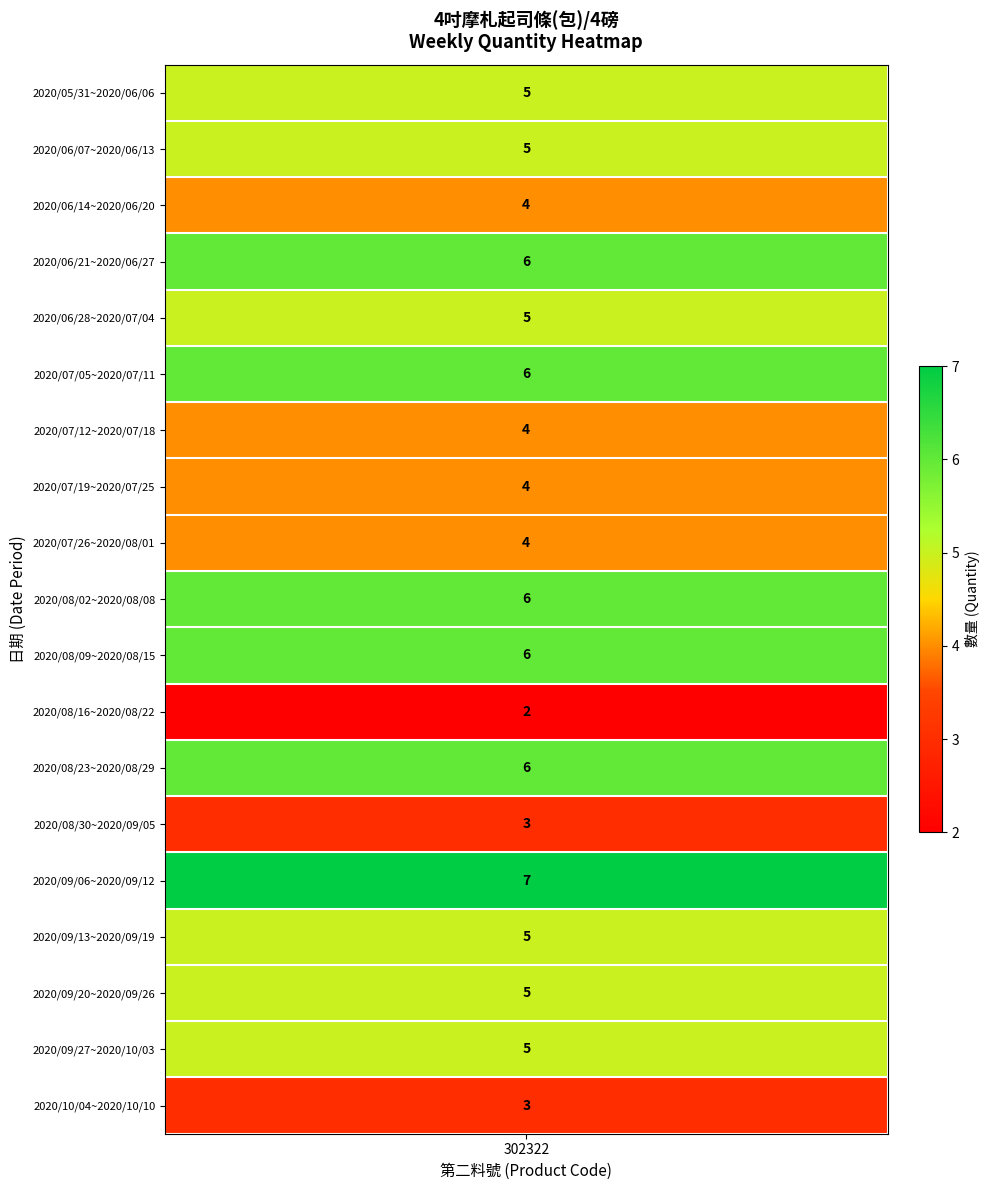

Rank the categories by value from lowest to highest.

2020/08/16~2020/08/22, 2020/08/30~2020/09/05, 2020/10/04~2020/10/10, 2020/06/14~2020/06/20, 2020/07/12~2020/07/18, 2020/07/19~2020/07/25, 2020/07/26~2020/08/01, 2020/05/31~2020/06/06, 2020/06/07~2020/06/13, 2020/06/28~2020/07/04, 2020/09/13~2020/09/19, 2020/09/20~2020/09/26, 2020/09/27~2020/10/03, 2020/06/21~2020/06/27, 2020/07/05~2020/07/11, 2020/08/02~2020/08/08, 2020/08/09~2020/08/15, 2020/08/23~2020/08/29, 2020/09/06~2020/09/12